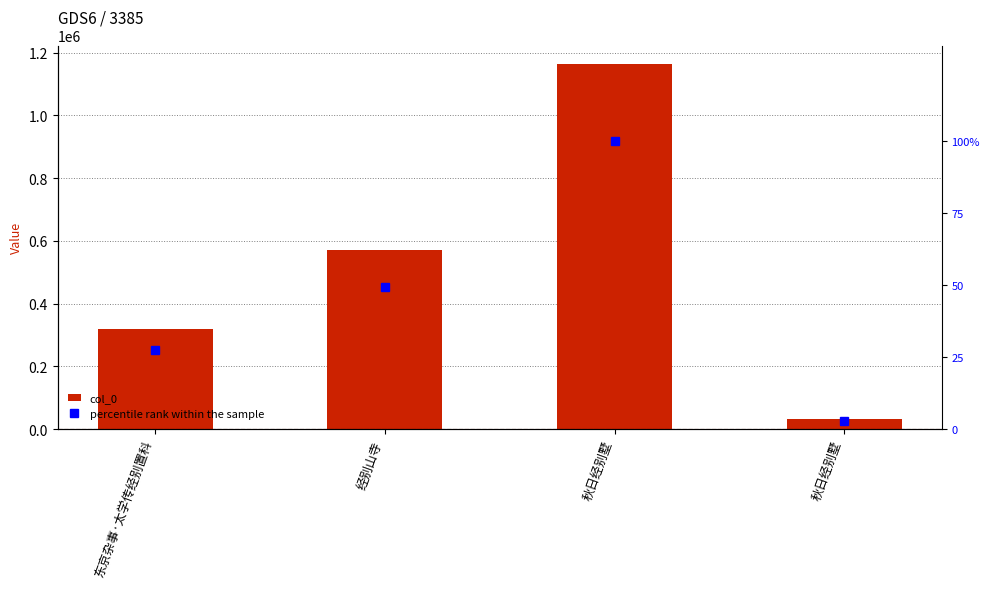

What is the minimum value shown in the chart?

2.7